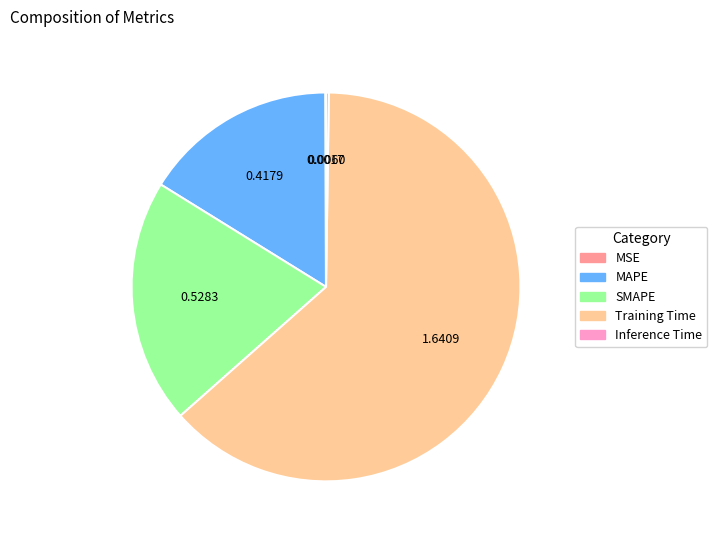

Is there any slice that represents more than half of the pie?

Yes